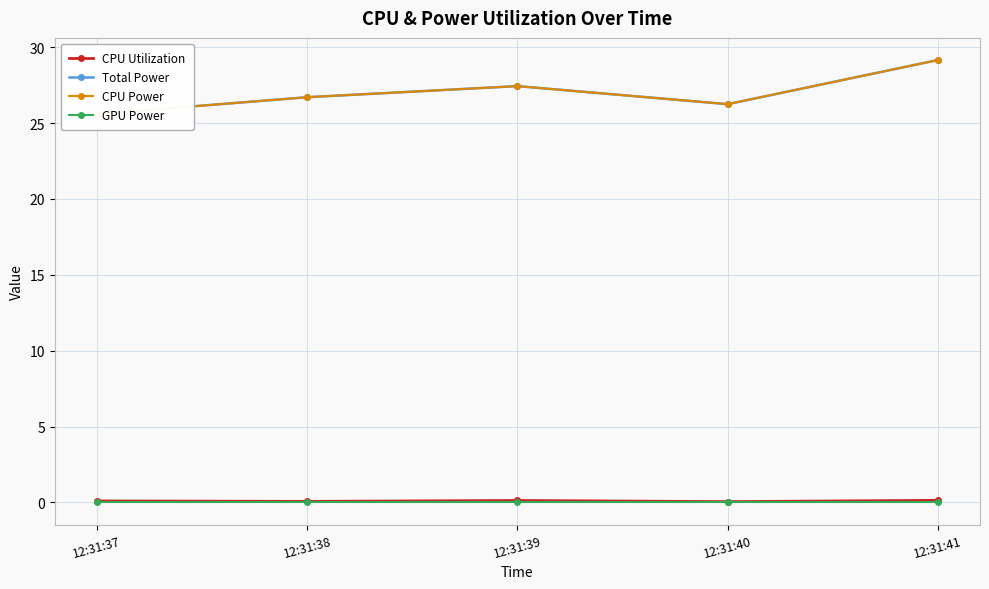

Between 12:31:37 and 12:31:39, which series saw the biggest shift?

Total Power